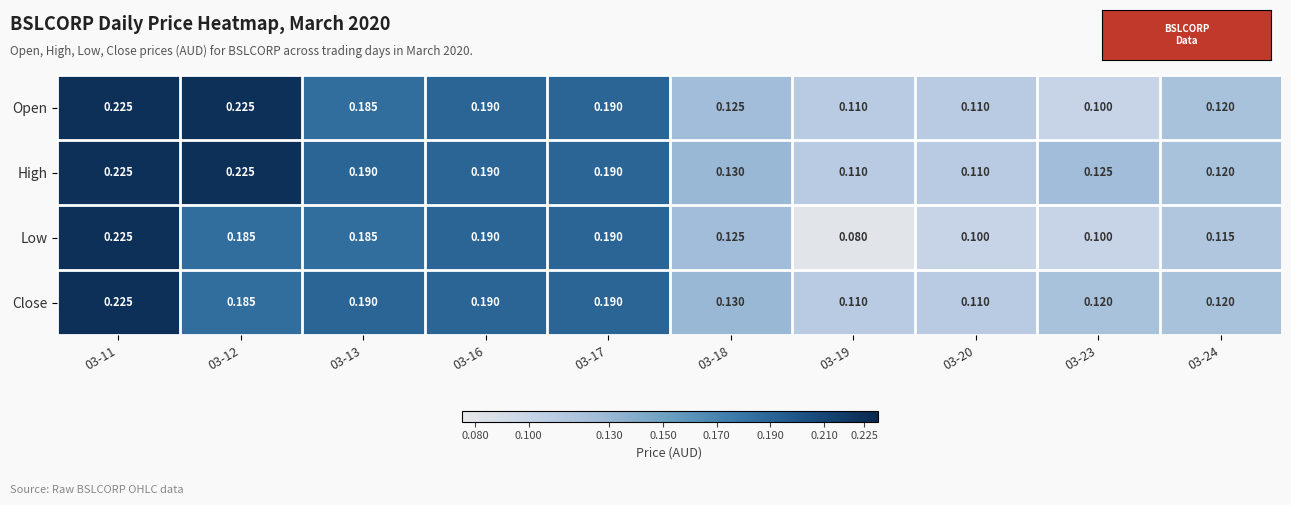

Is the value of Close at 03-23 greater than the value of High at 03-13?

No